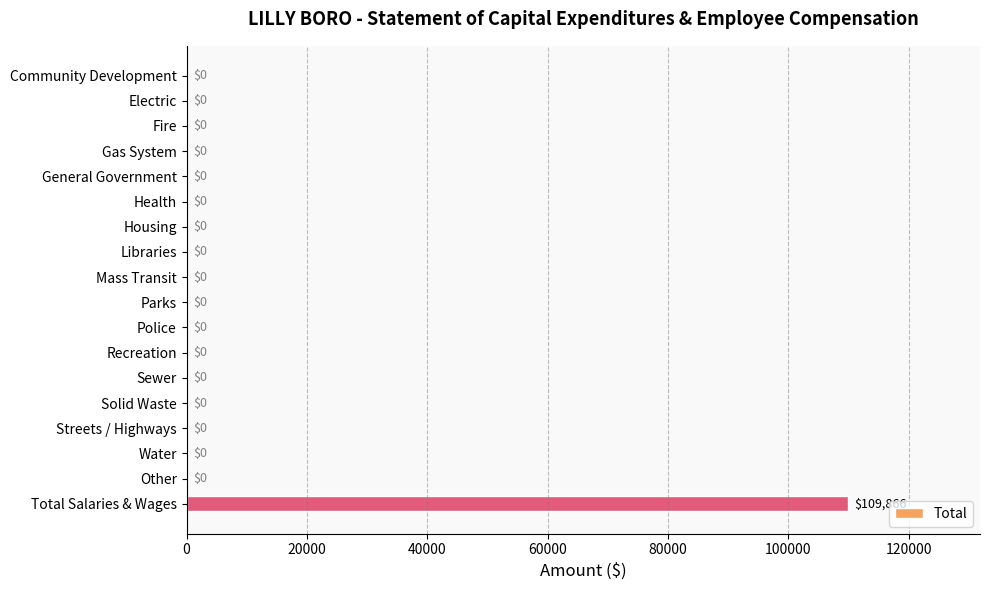

True or false: the data shows 0 at Mass Transit.

True